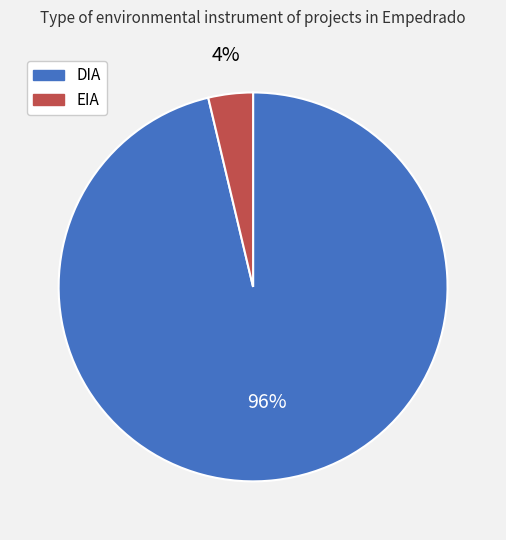

How many segments does this pie chart have?

2